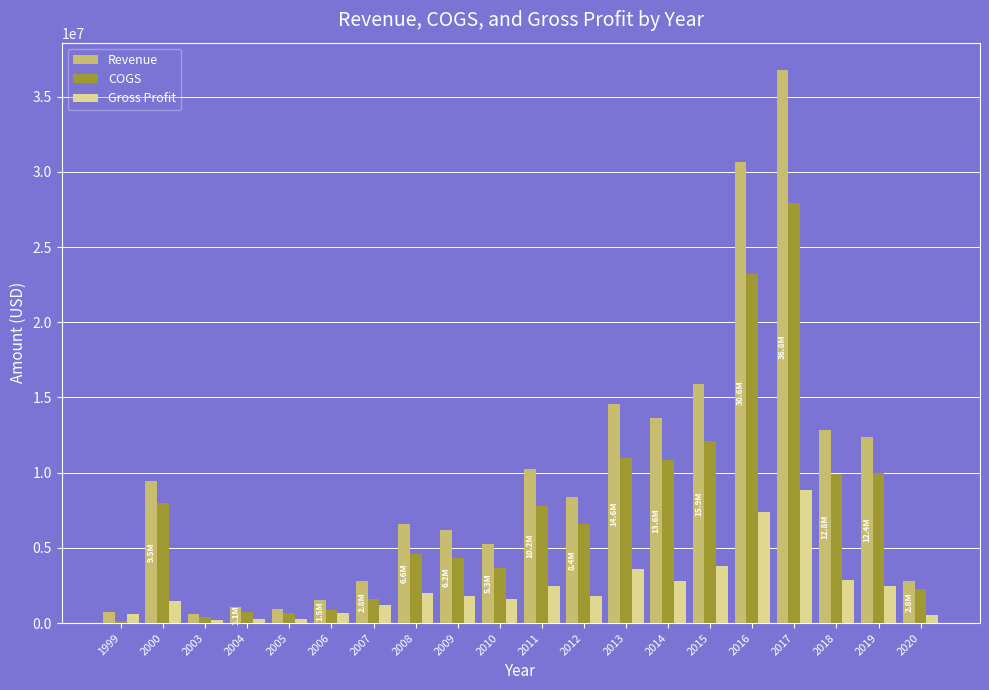

At which label does Gross Profit first exceed 1811348?

2008